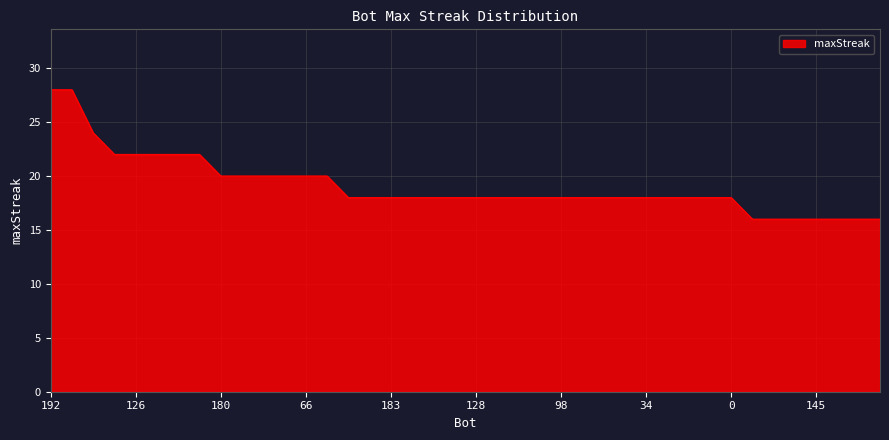

Reading right to left, list all the values displayed in this chart.

16	16	16	16	16	16	16	18	18	18	18	18	18	18	18	18	18	18	18	18	18	18	18	18	18	18	20	20	20	20	20	20	22	22	22	22	22	24	28	28